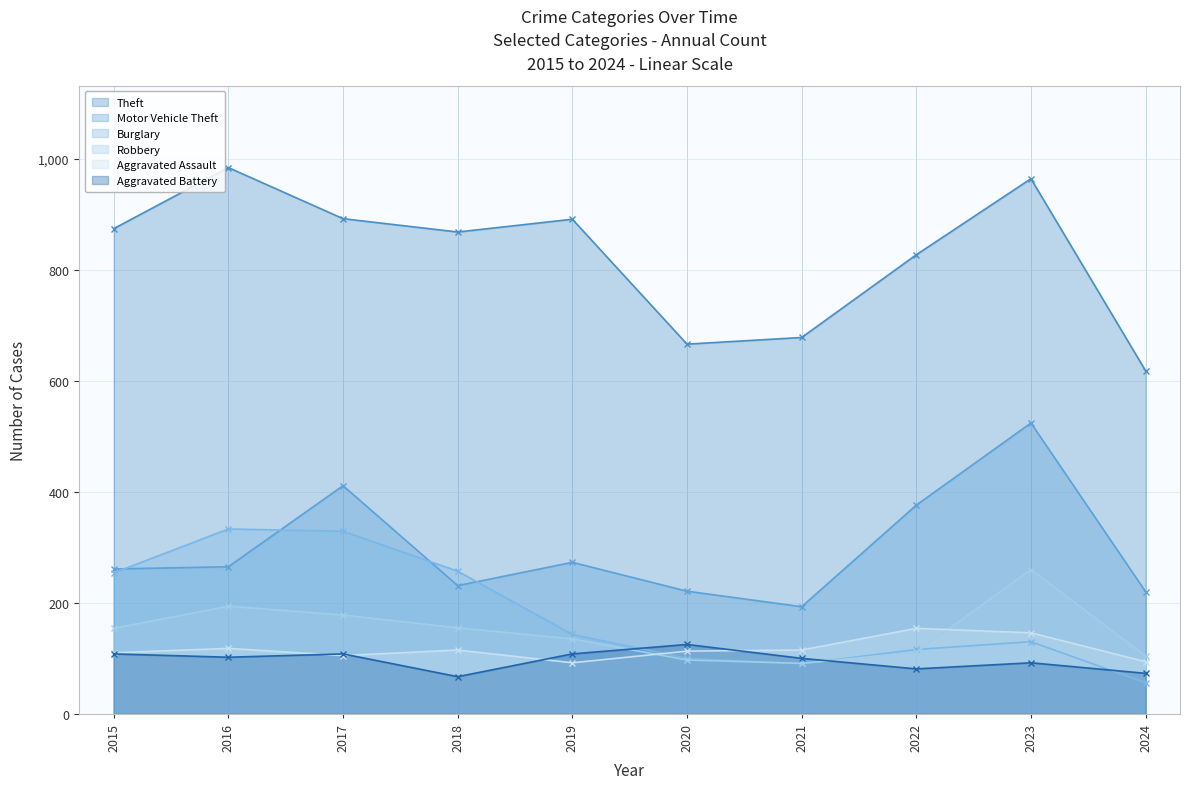

What are all the series names shown in the legend?

Theft, Motor Vehicle Theft, Burglary, Robbery, Aggravated Assault, Aggravated Battery